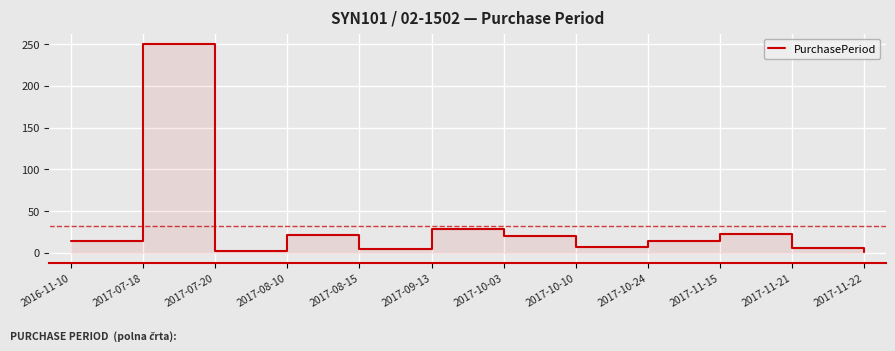

Which label corresponds to the largest value in the chart?

2017-07-18